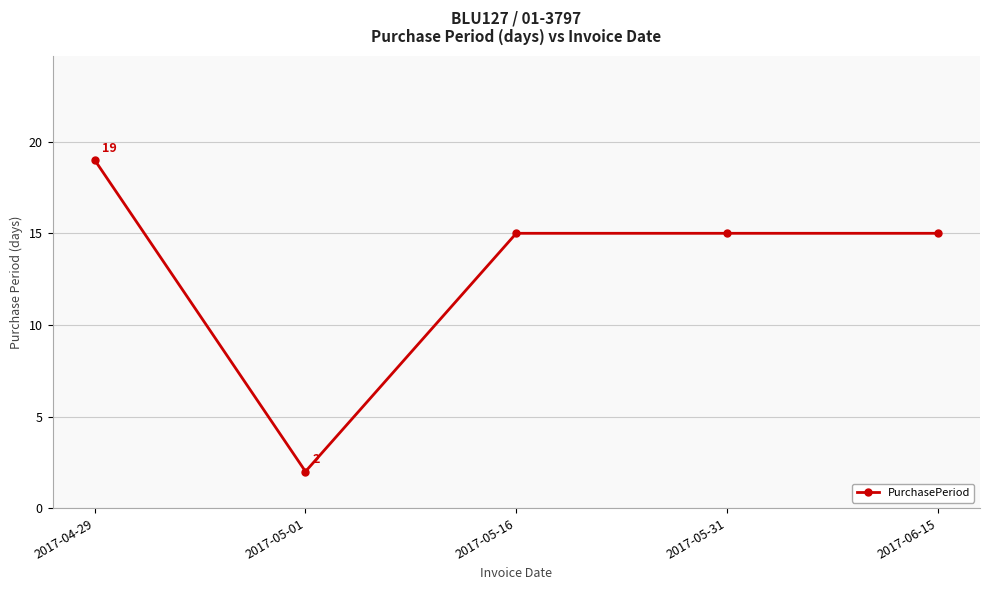

What is the sum of all values?

66